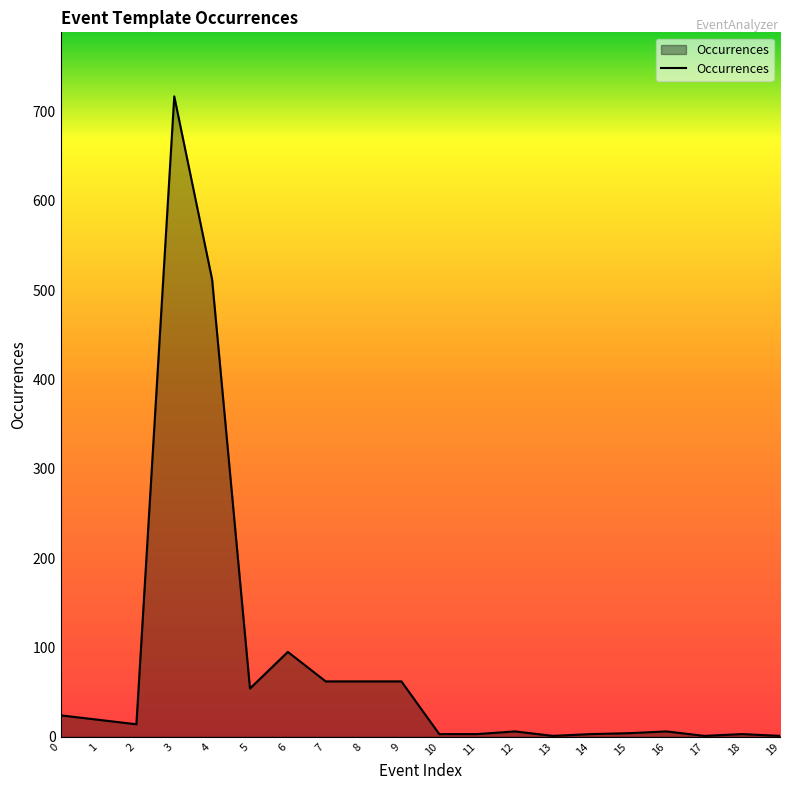

Approximately how many times larger is the value at 16 compared to 1?

0.3